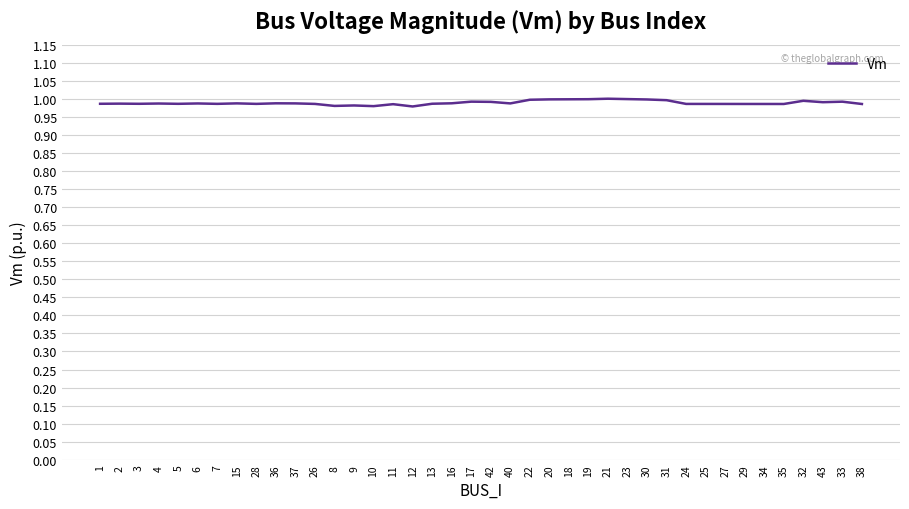

True or false: the data shows 1.0 at 16.

True